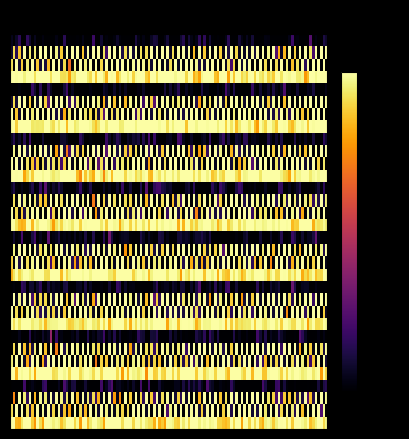

List the series in order of their peak value, lowest first.

0, 1